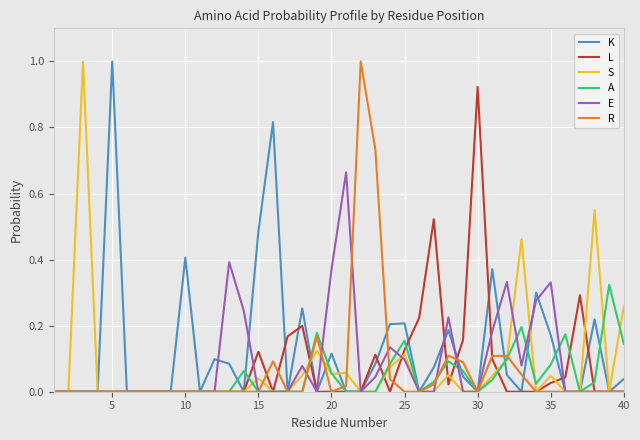

At which label does K reach its peak?

5